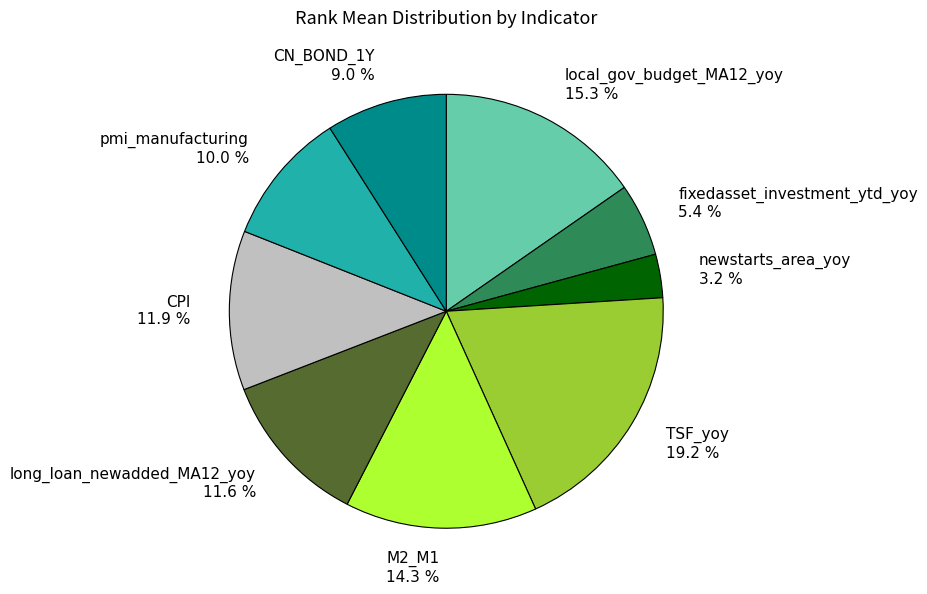

Which category has the biggest portion of the pie?

TSF_yoy